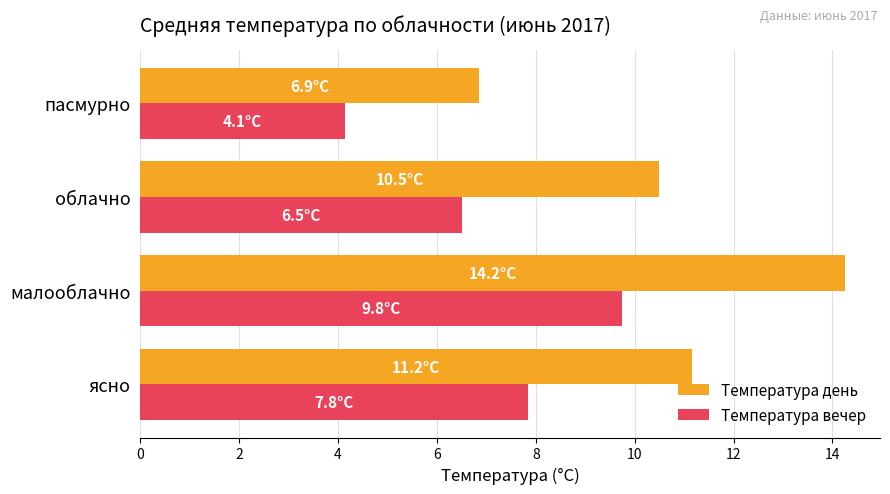

What is the spread (max minus min) of values at ясно?

3.3